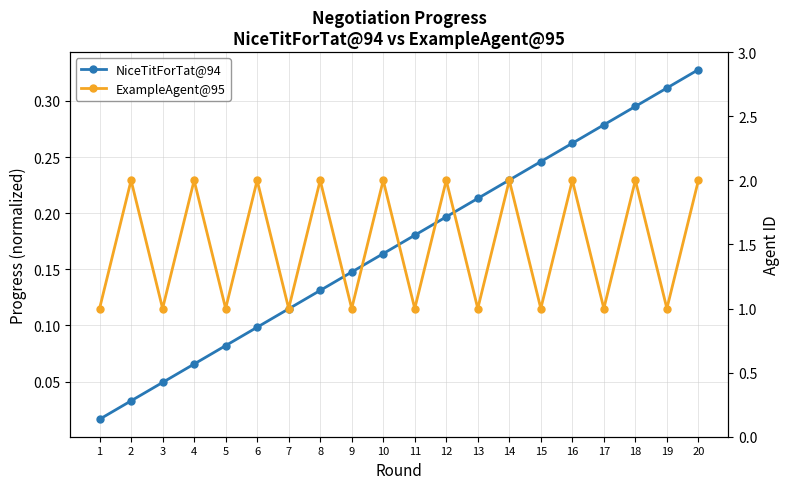

What is the total value across all series at 7?

1.1